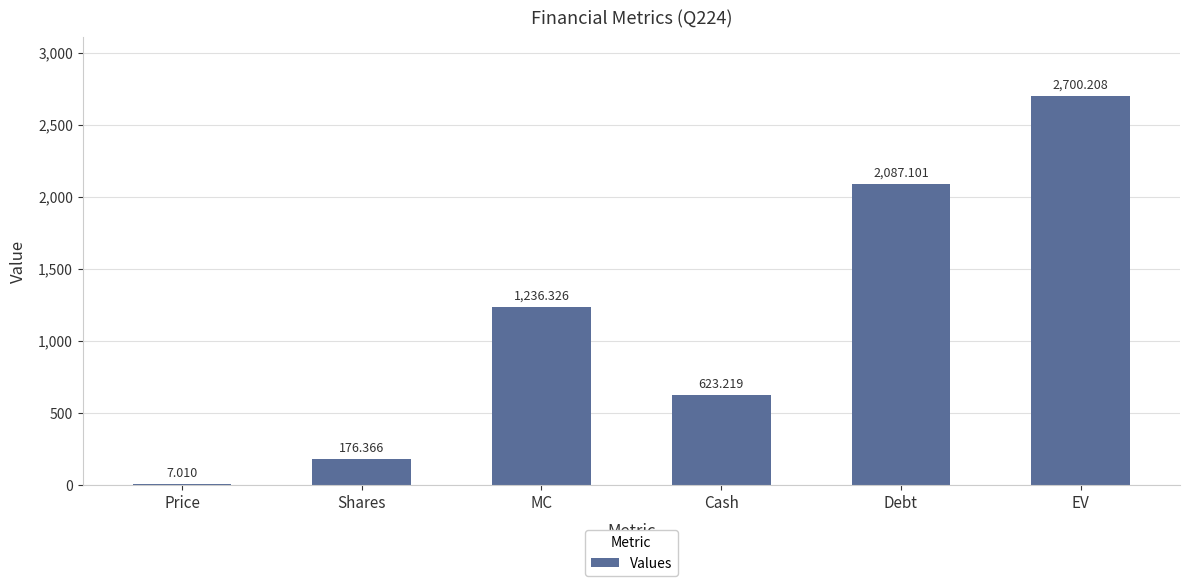

The value at EV is 3655.1. True or false?

False